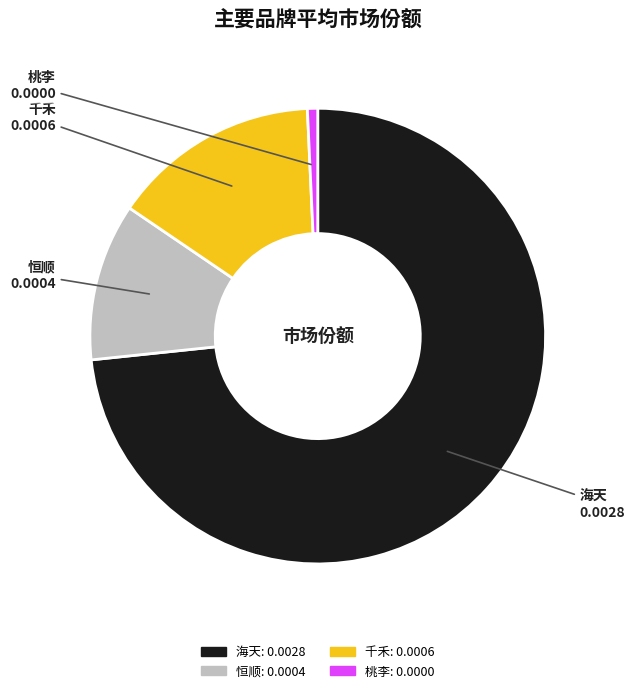

Which slice is the largest?

海天